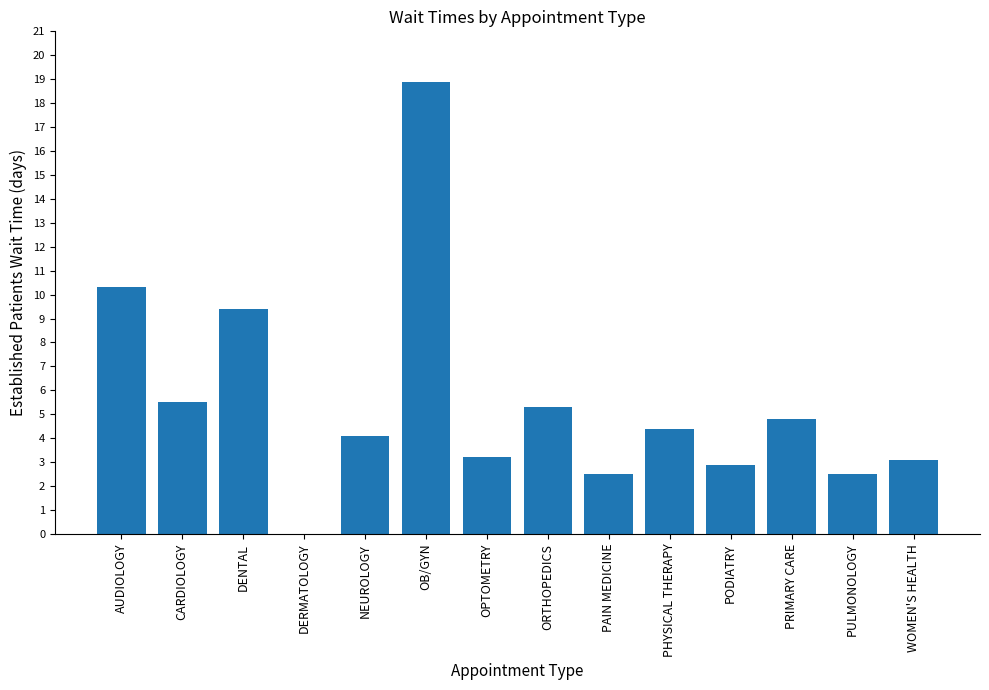

Read the value at PAIN MEDICINE.

2.5